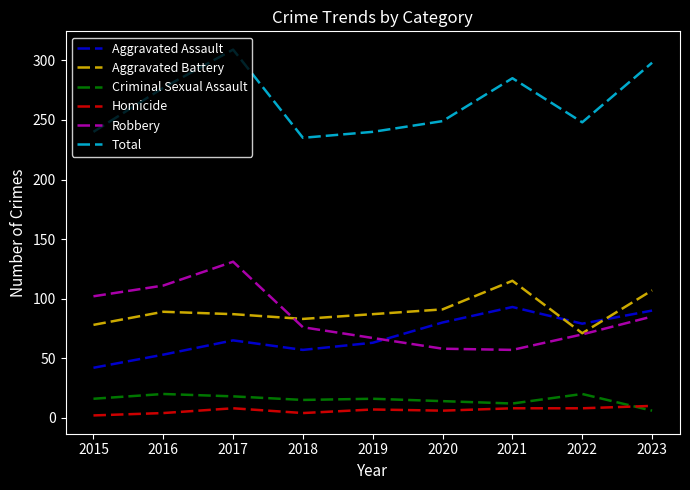

What is the spread (max minus min) of values at 2023?

292